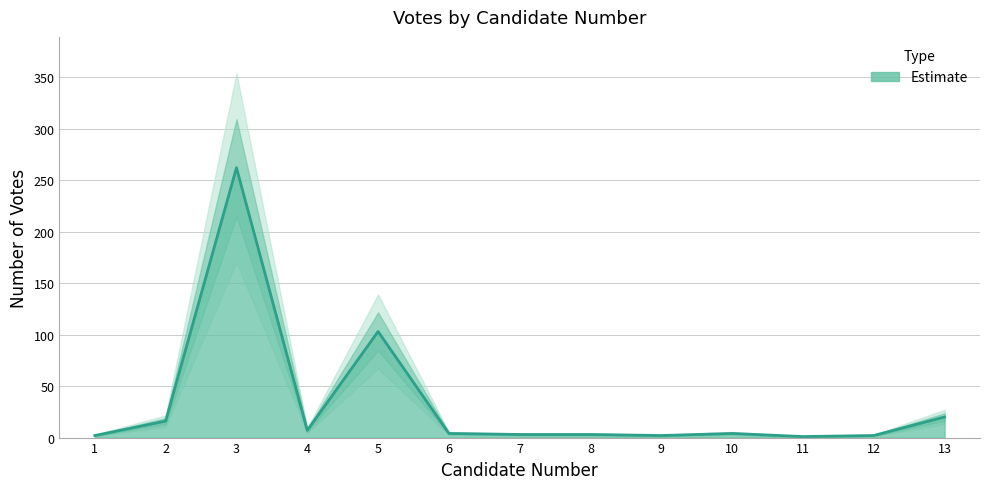

What is the average value?

33